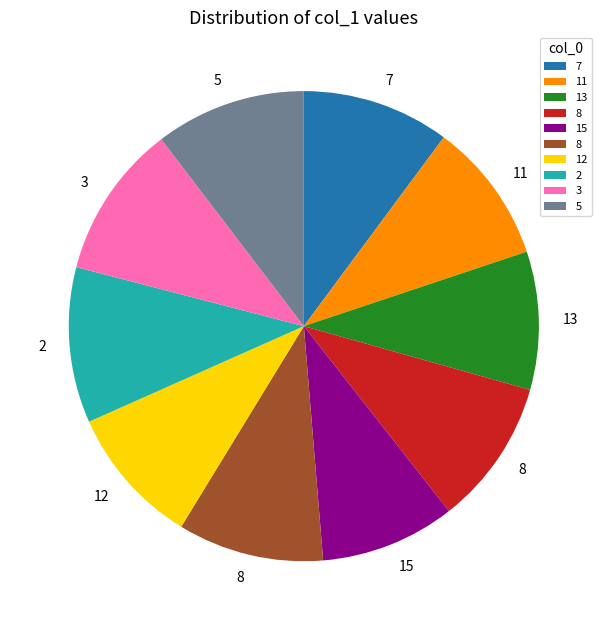

Is there any slice that represents more than half of the pie?

No